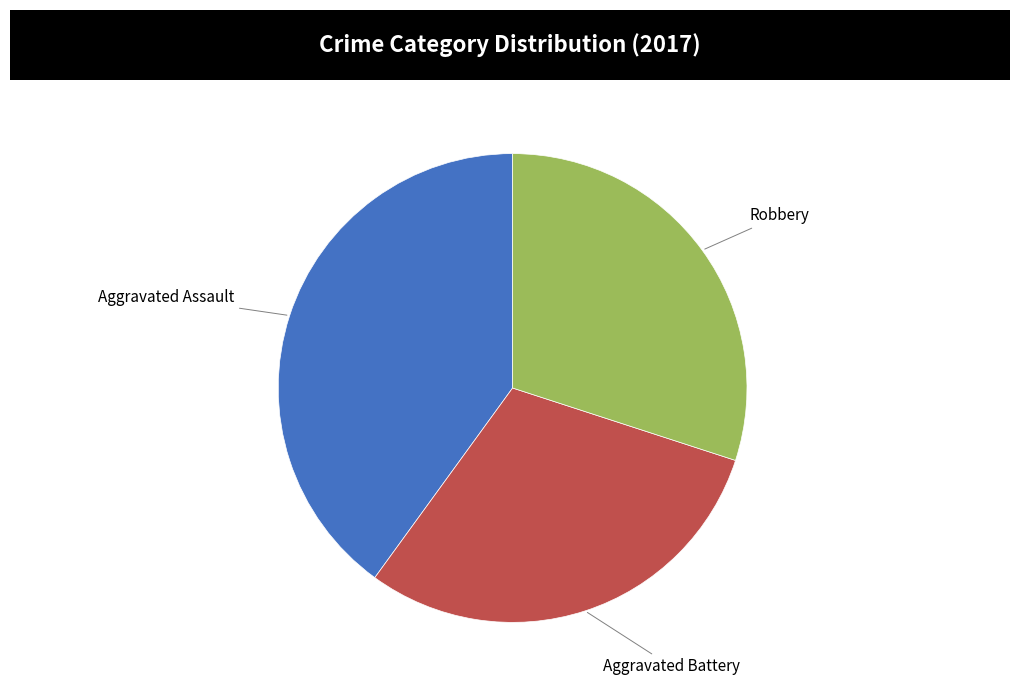

Is there any slice that represents more than half of the pie?

No